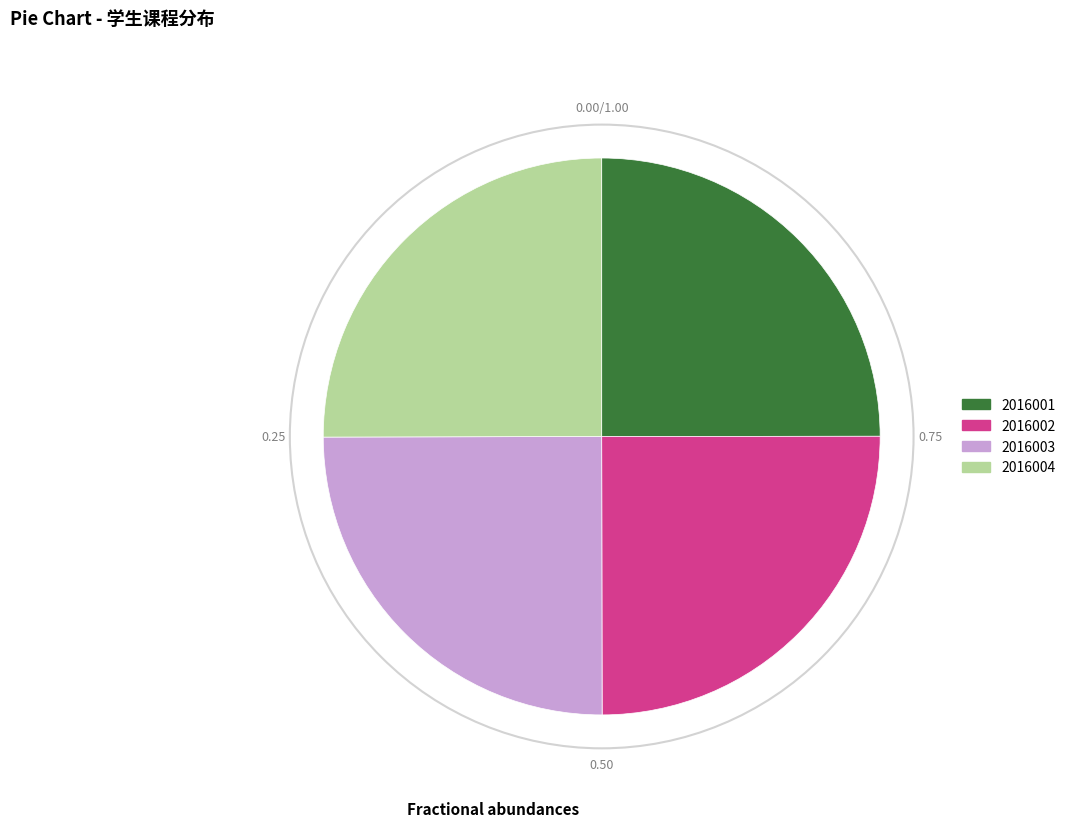

Is 2016002 the majority of the pie?

No